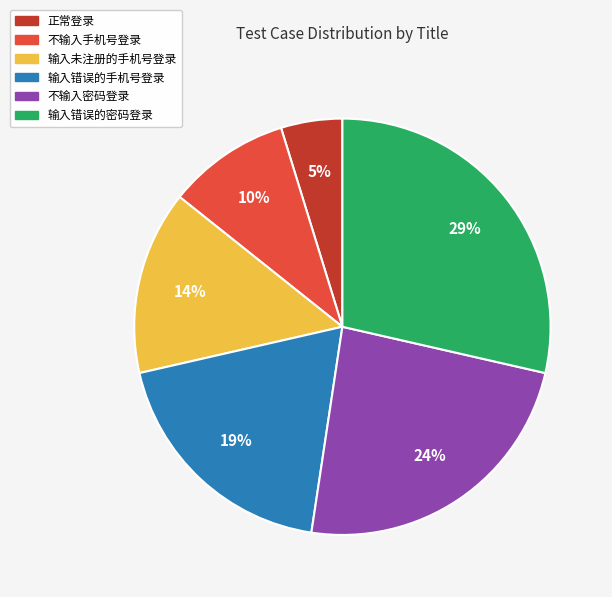

What is the smallest slice in the pie chart?

正常登录